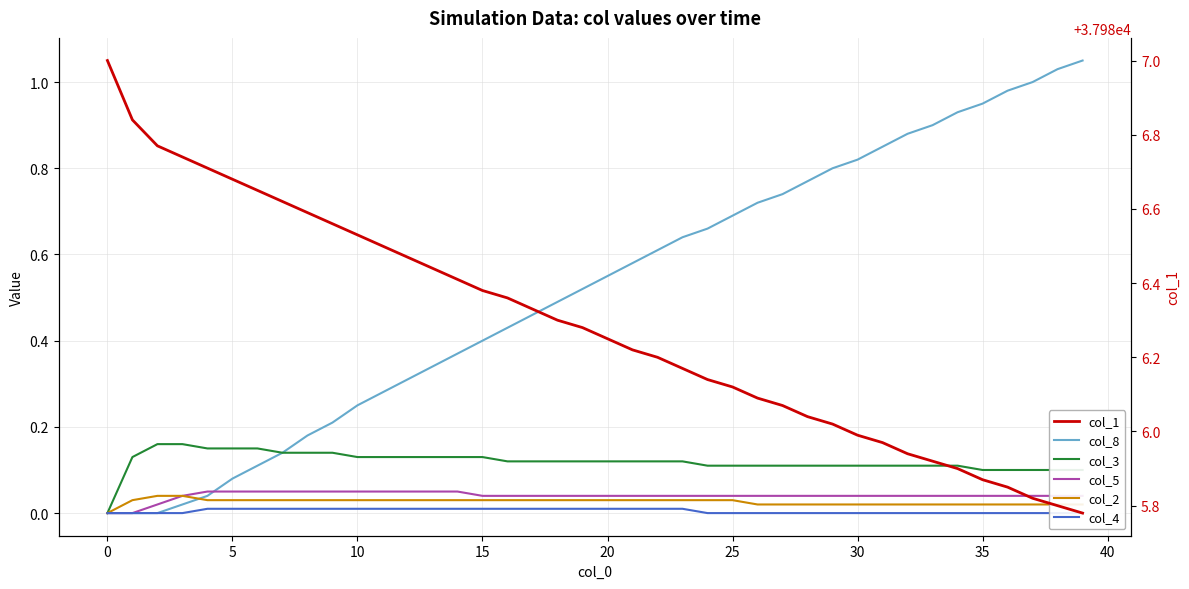

True or false: col_1 and col_5 intersect in this chart.

False